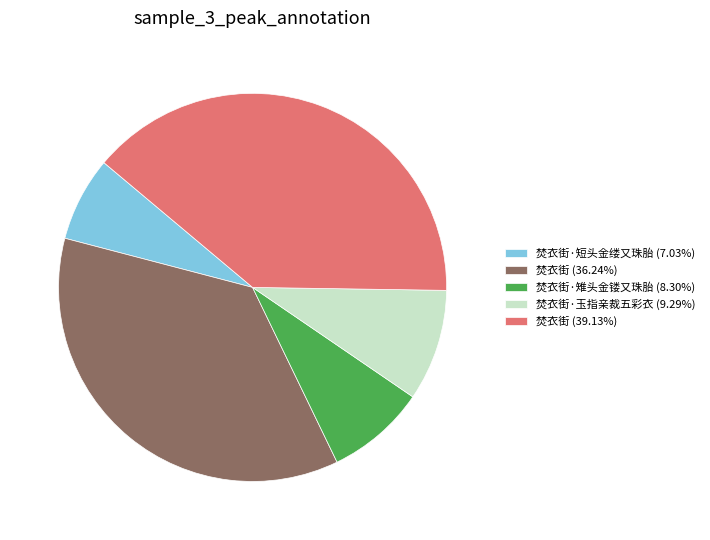

Does 焚衣街·玉指亲裁五彩衣 (9.29%) account for over 50% of the chart?

No